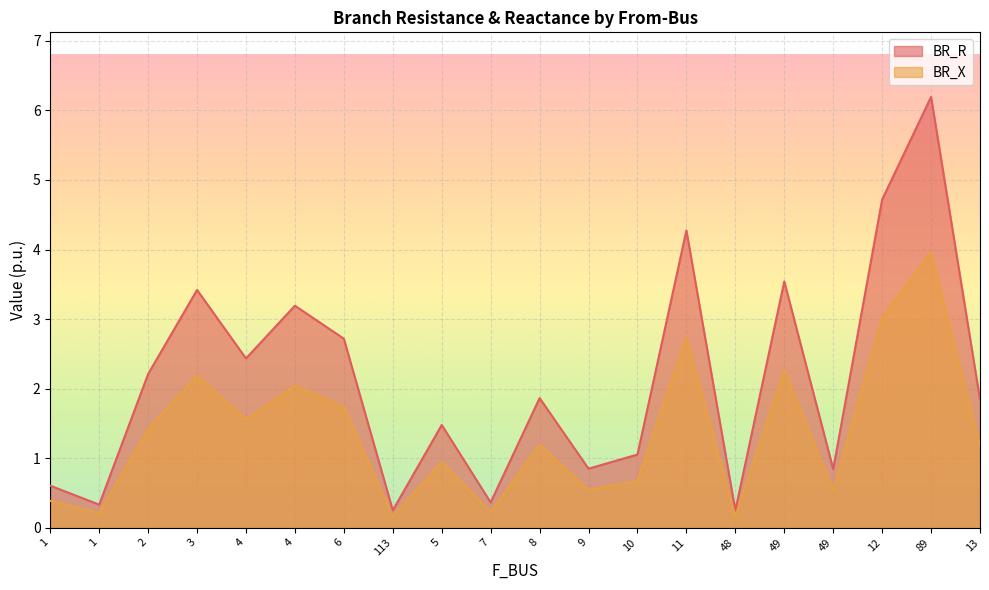

Rank the categories by BR_R value from lowest to highest.

48, 113, 1, 7, 1, 49, 9, 10, 5, 13, 8, 2, 4, 6, 4, 3, 49, 11, 12, 89